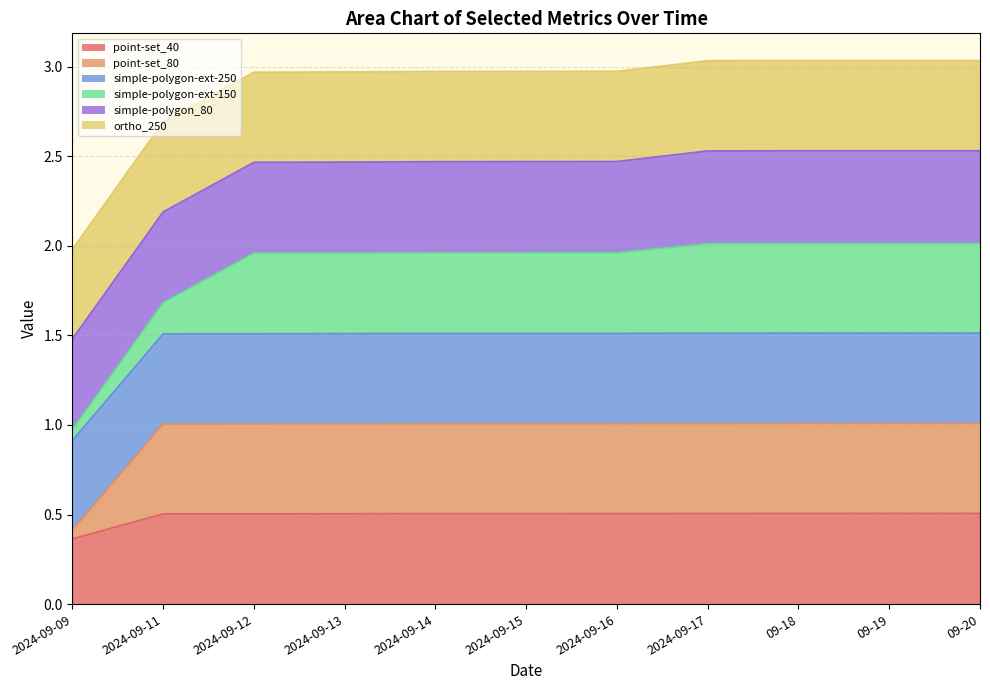

What is the label of the 5th point from the right?

2024-09-16